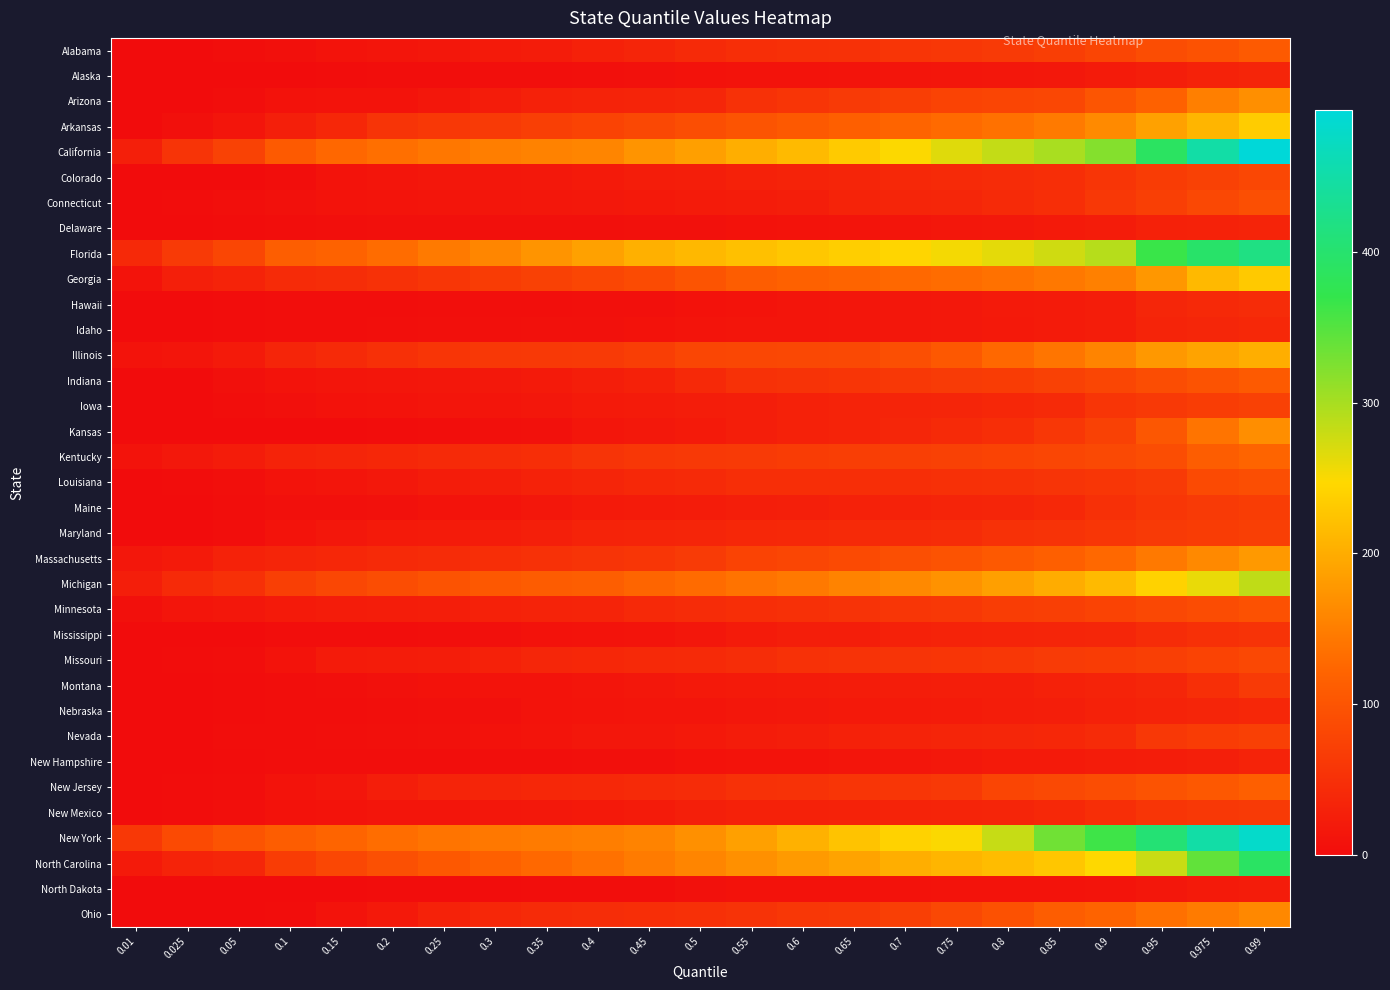

Which category has the lowest value across all series?

0.01